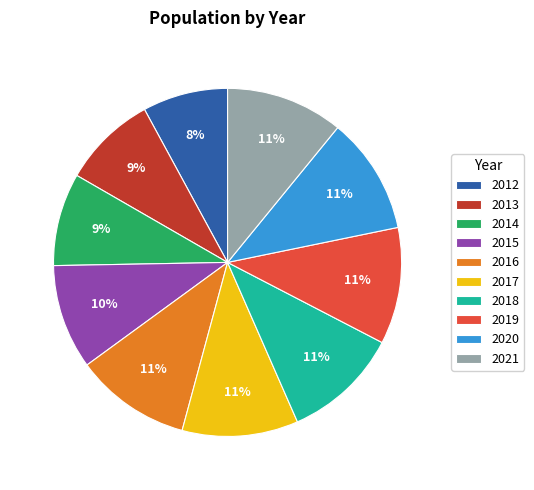

What is the ratio of the value at 2015 to the value at 2018?

0.9